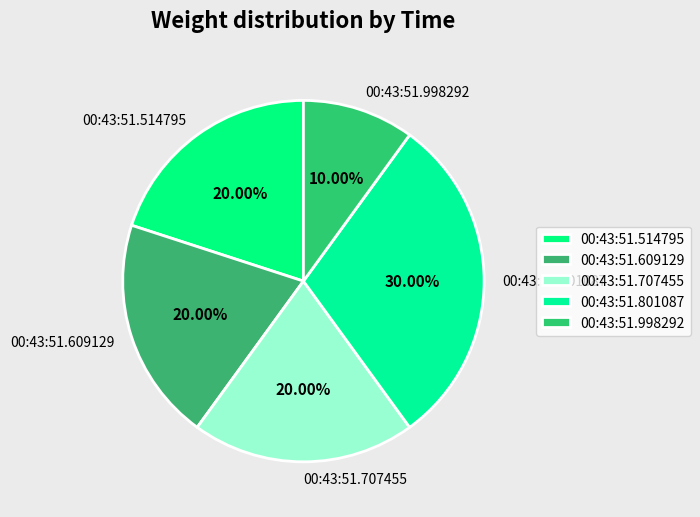

To the nearest percent, what portion does 00:43:51.801087 represent?

30%